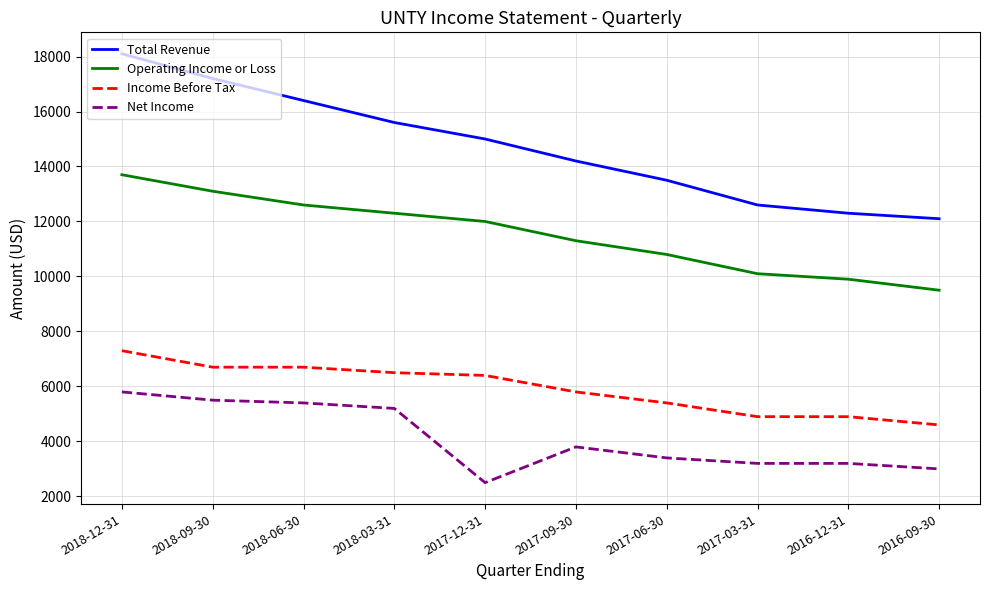

List the series in order of their peak value, lowest first.

Net Income, Income Before Tax, Operating Income or Loss, Total Revenue